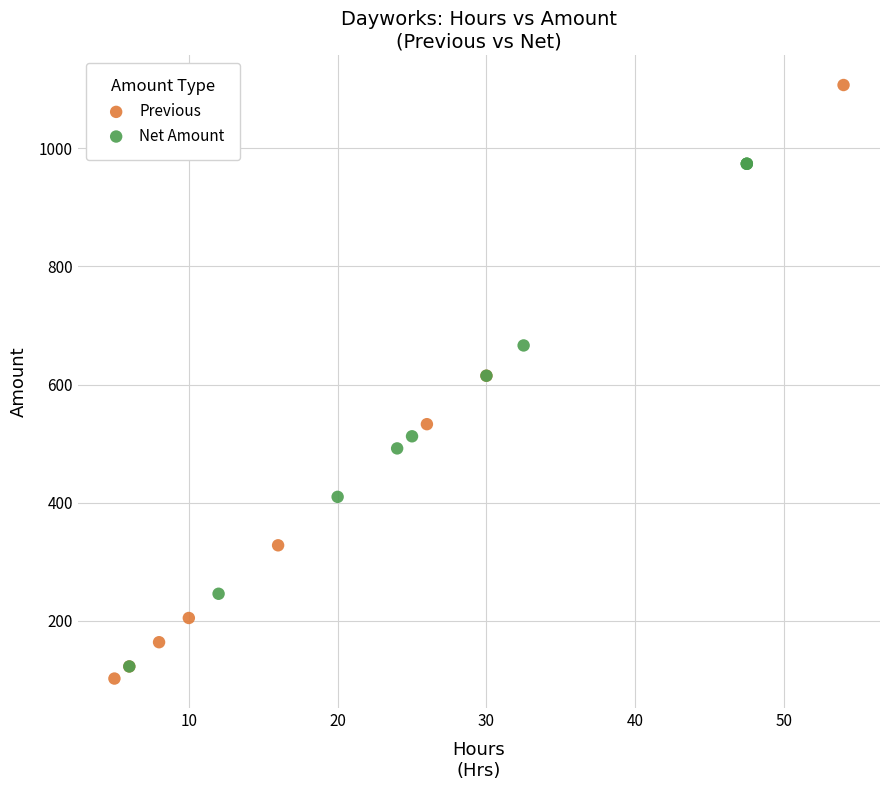

Which series has the largest Y range (max minus min)?

Previous